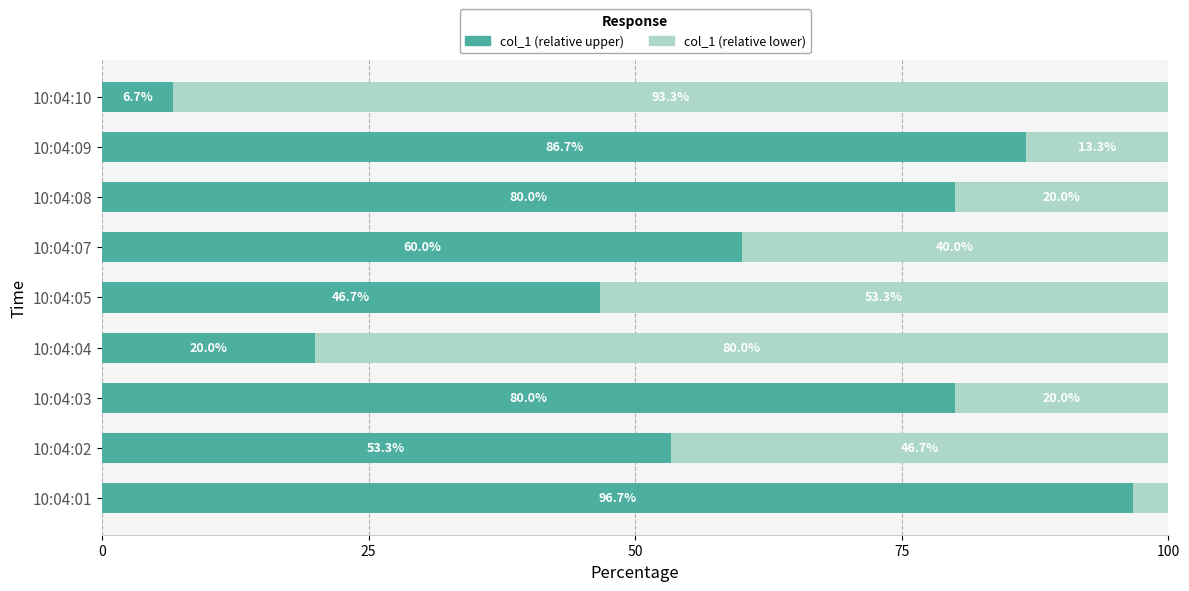

How many values in the col_1 (relative upper) series are below 60?

4